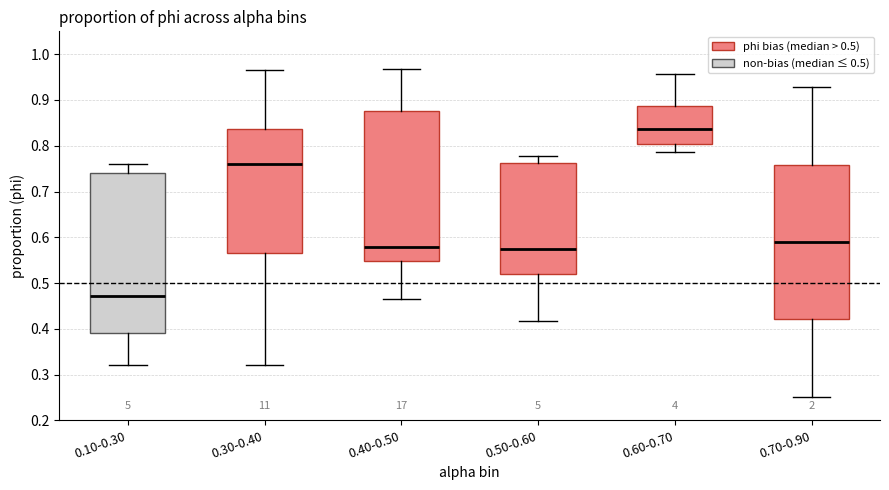

Which box has the lowest median line?

0.10-0.30